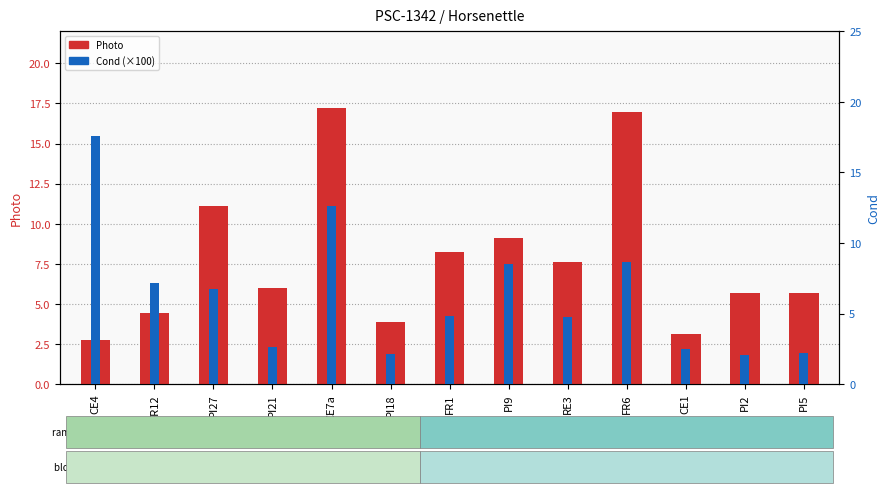

What is the greatest value displayed?

17.6